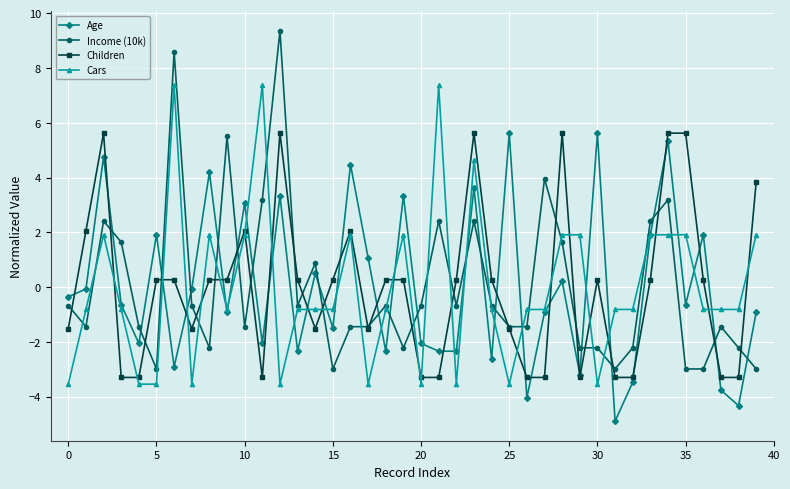

What is the value of the Age point at the 7th from the left?

-2.9